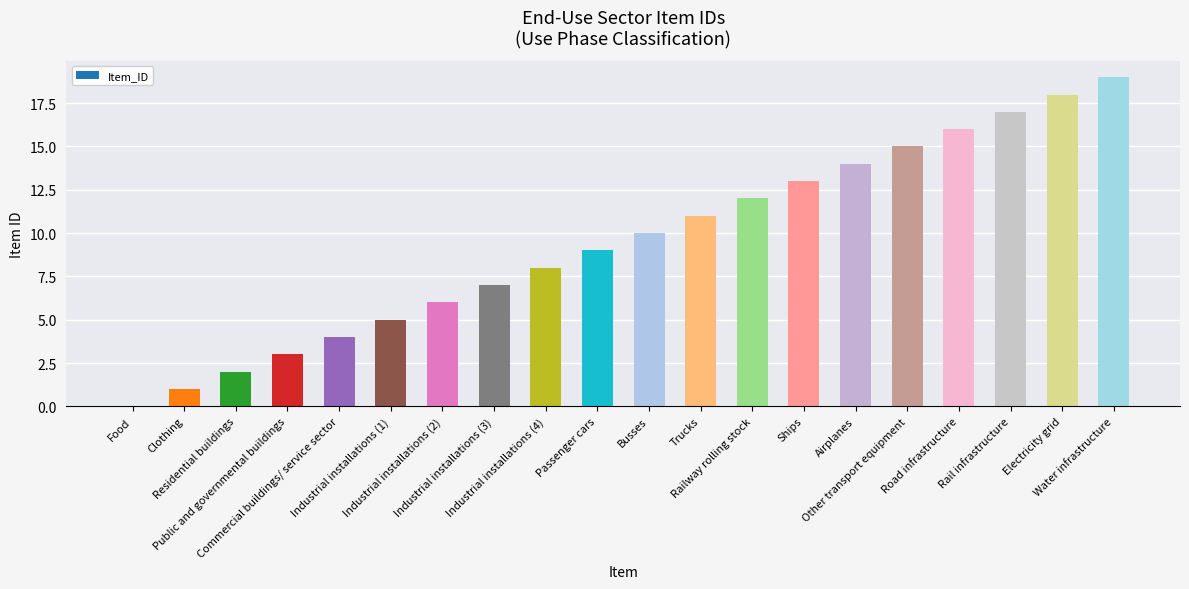

What is the greatest value displayed?

19